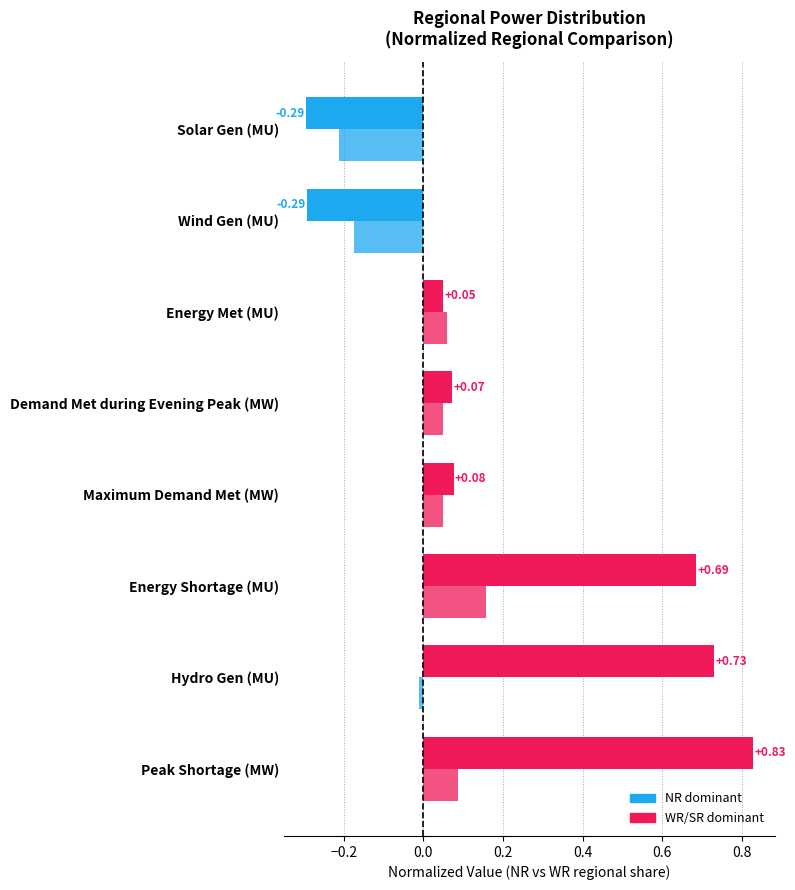

Count the number of categories in the chart.

8